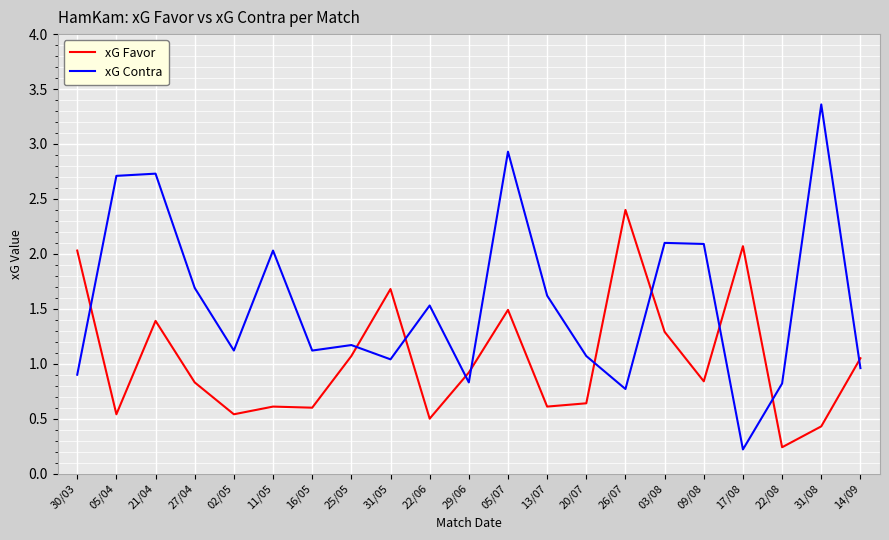

What is the total value across all series at 14/09?

2.0